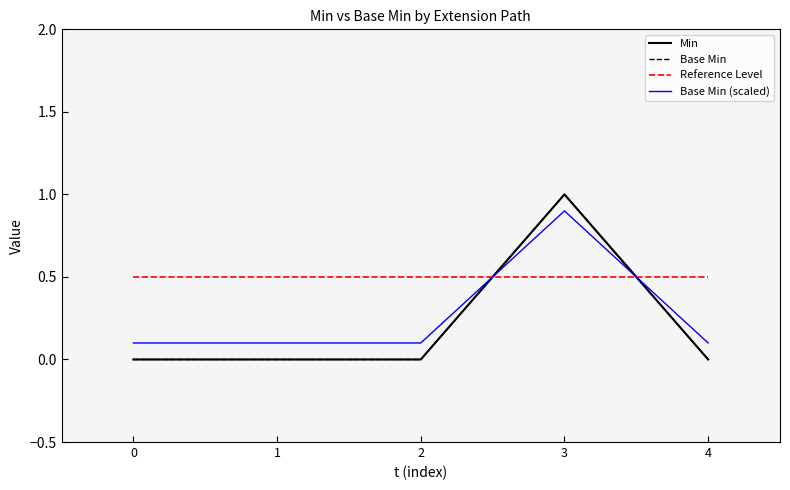

Is this an area chart (filled region under the line)?

No